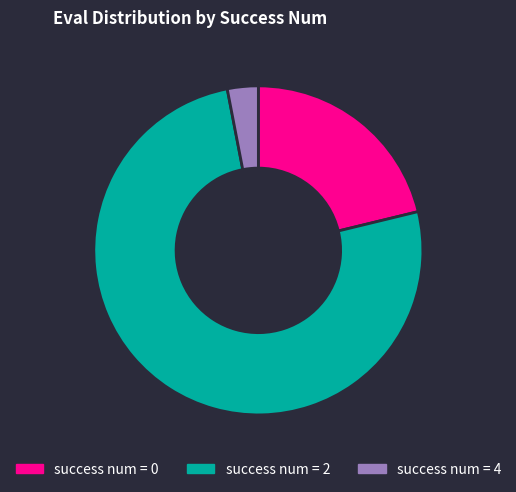

Is there any slice that represents more than half of the pie?

Yes